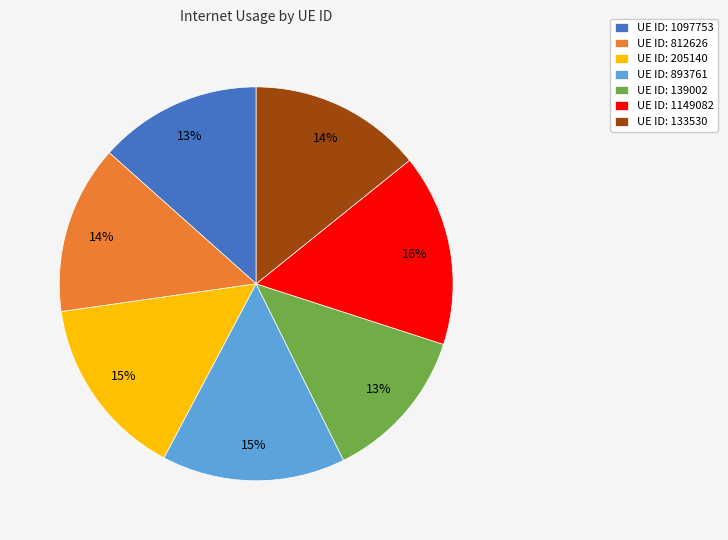

Is the sum of UE ID: 1149082 and UE ID: 1097753 greater than half?

No